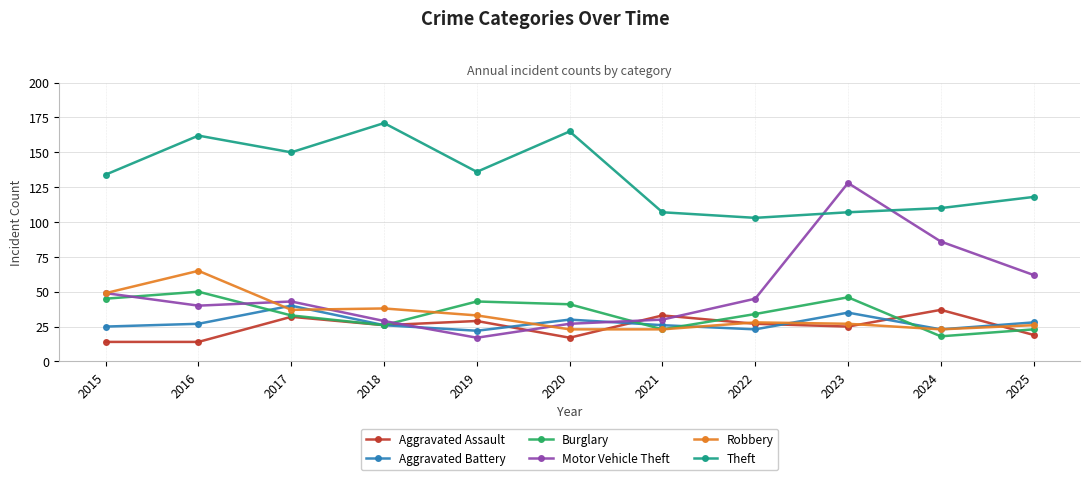

What is the total value across all series at 2016?

358